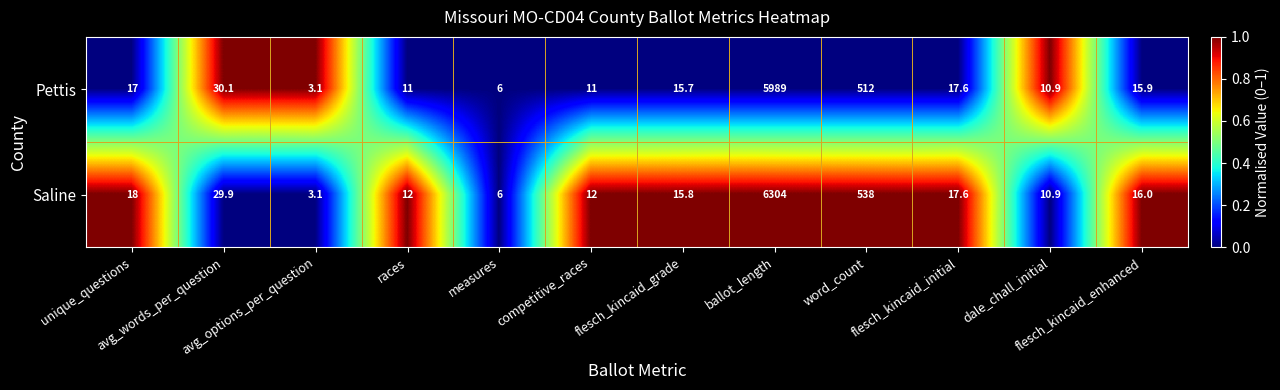

Which series has the largest total across all categories?

Saline